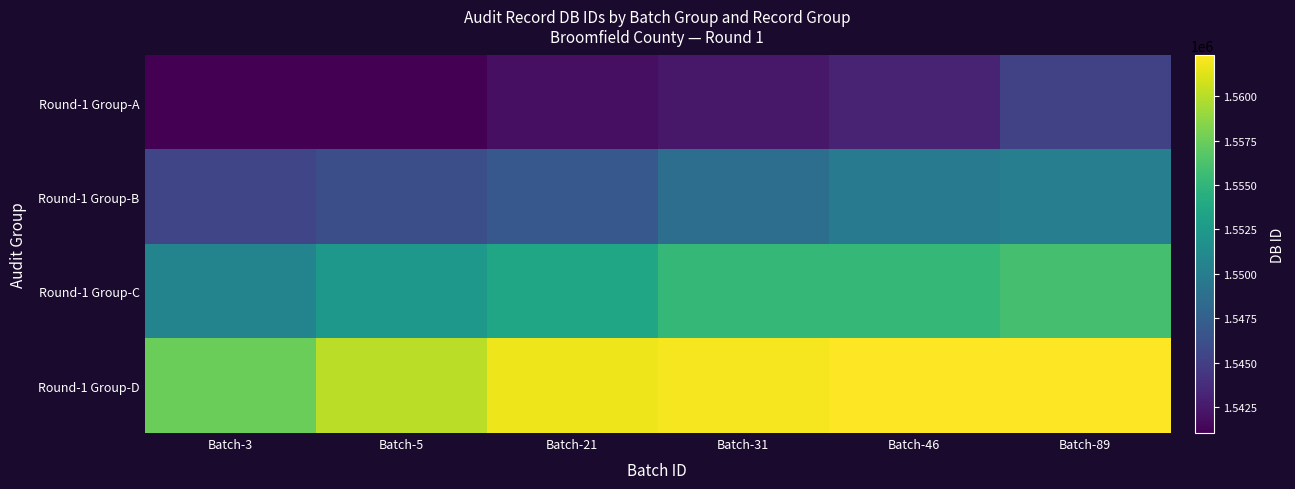

Which series has the largest range (max minus min)?

Round-1 Group-C